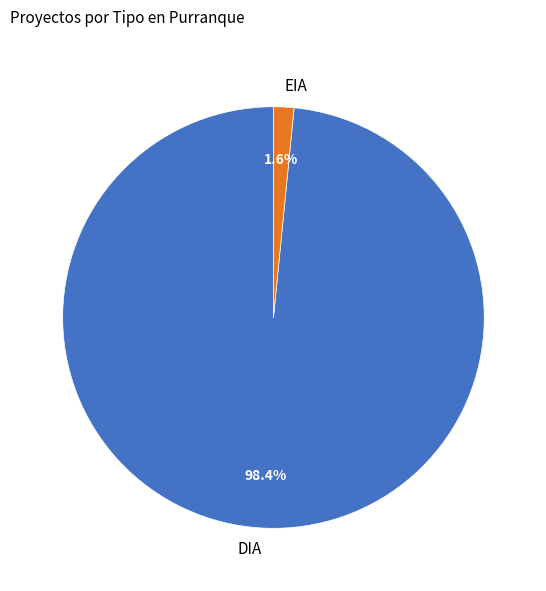

What percentage is NOT represented by DIA?

1.6%